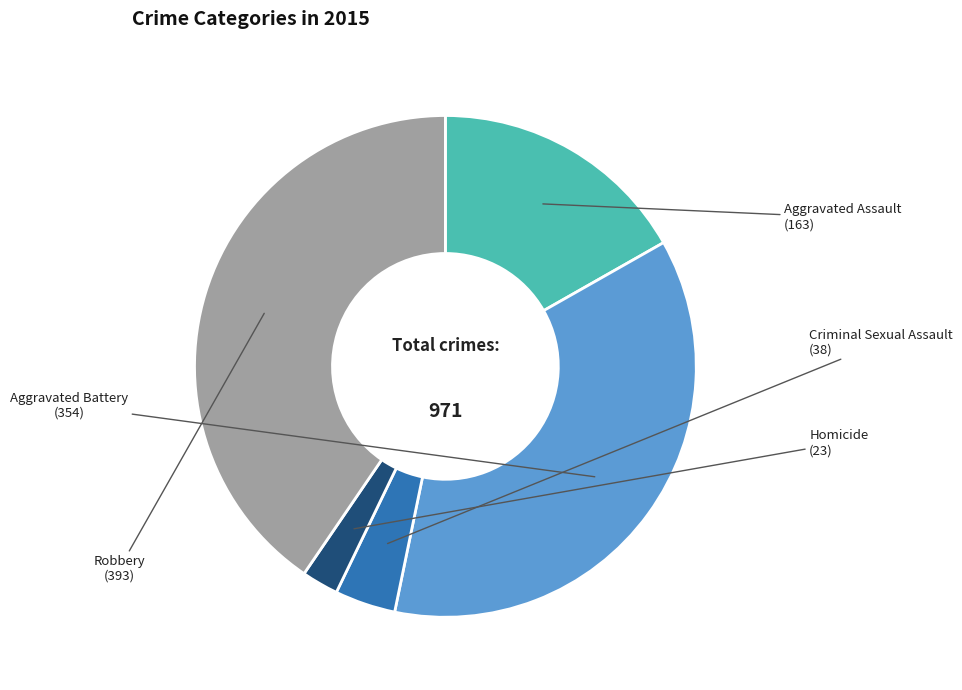

Is there any slice that represents more than half of the pie?

No